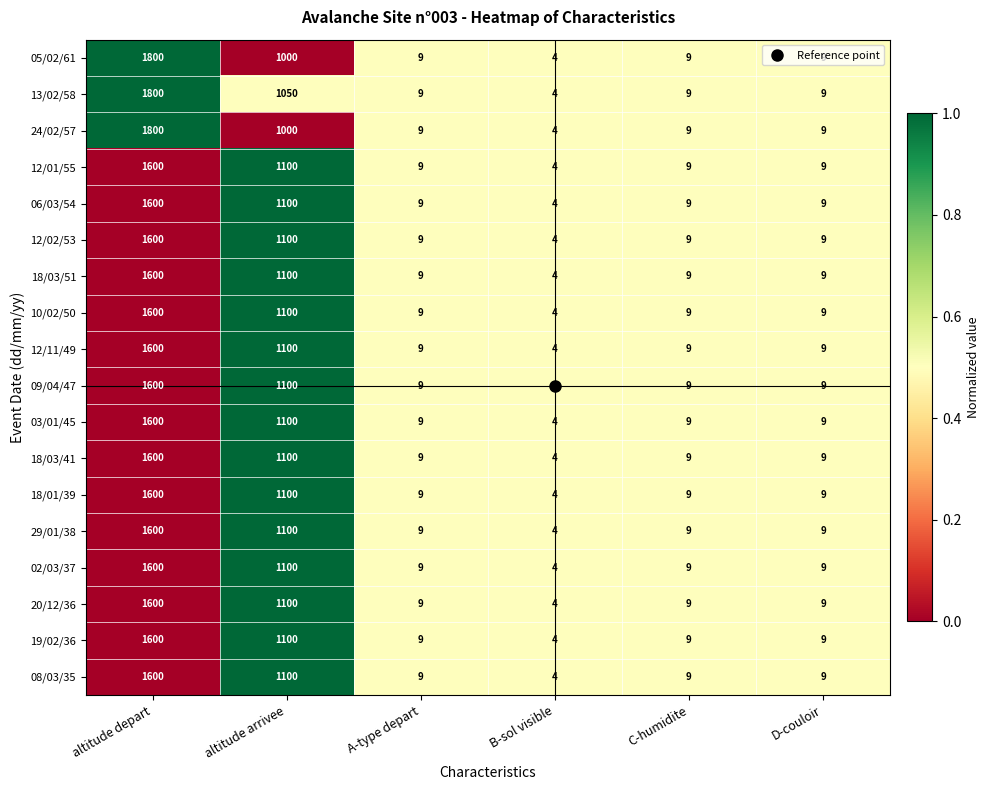

At which category is the sum across all series the highest?

altitude depart